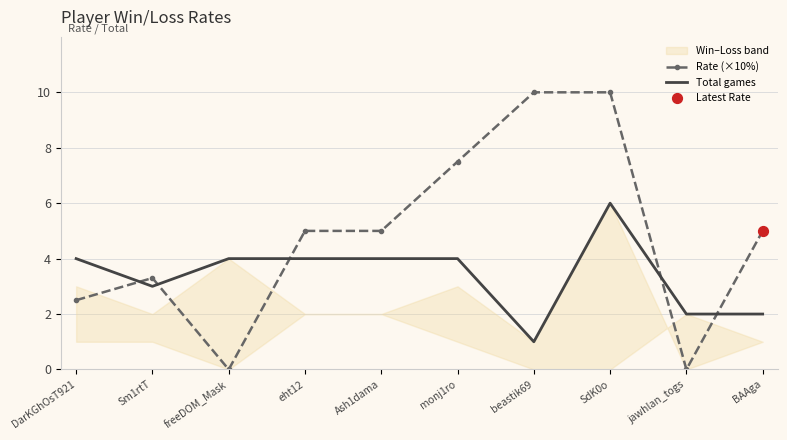

Is the value of Total games at eht12 greater than the value of Rate (×10%) at eht12?

No